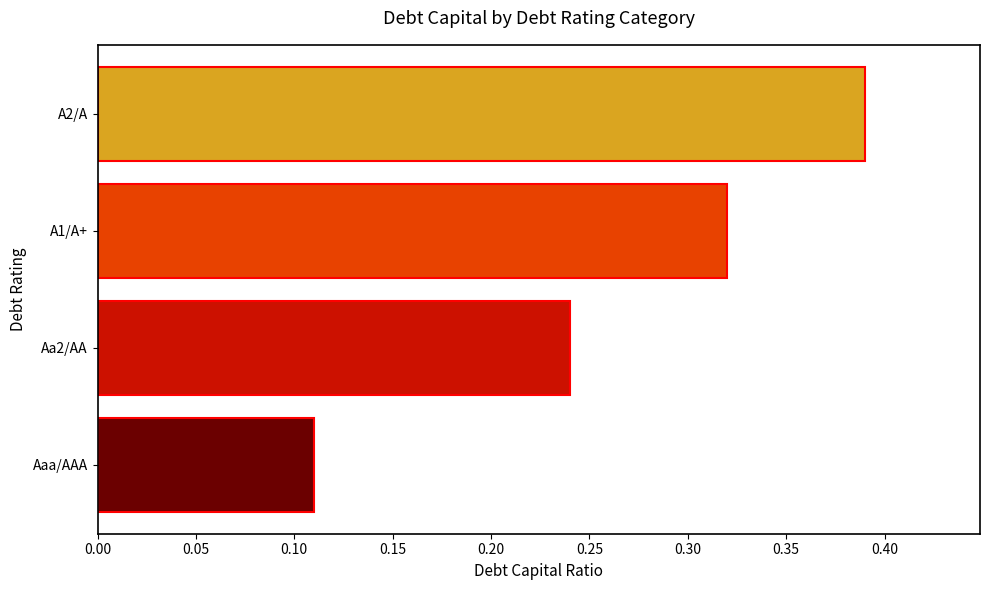

Which label corresponds to the smallest value in the chart?

Aaa/AAA